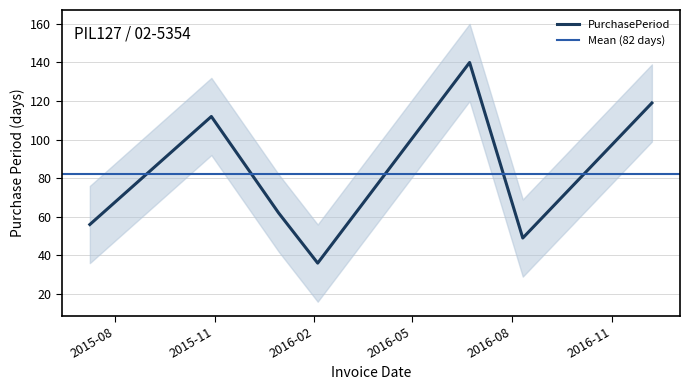

Rank the categories by value from lowest to highest.

2016-02-04, 2016-08-11, 2015-07-09, 2015-12-30, 2015-10-29, 2016-12-08, 2016-06-23